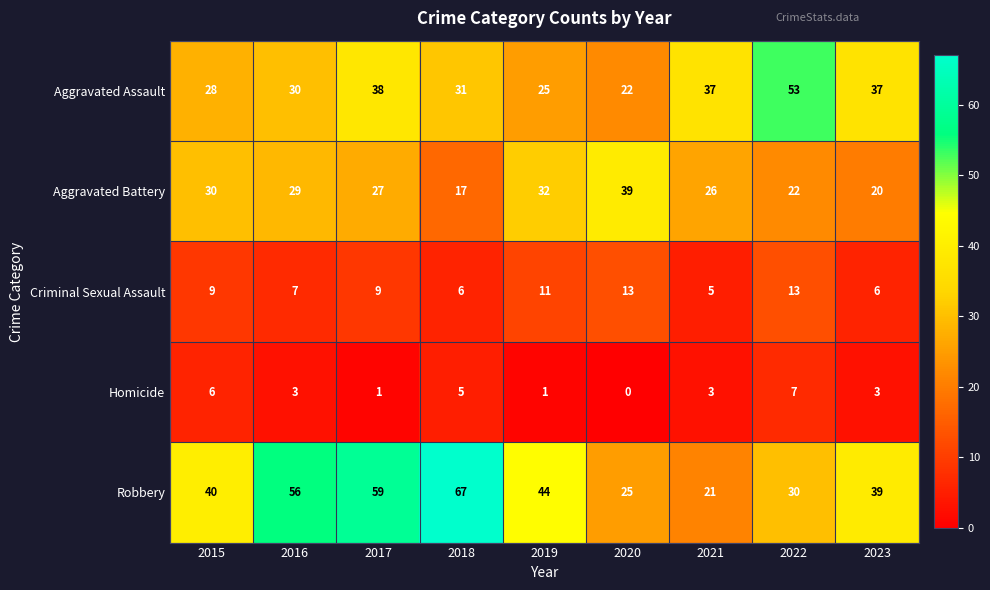

True or false: Robbery has a value of 14 at 2022.

False